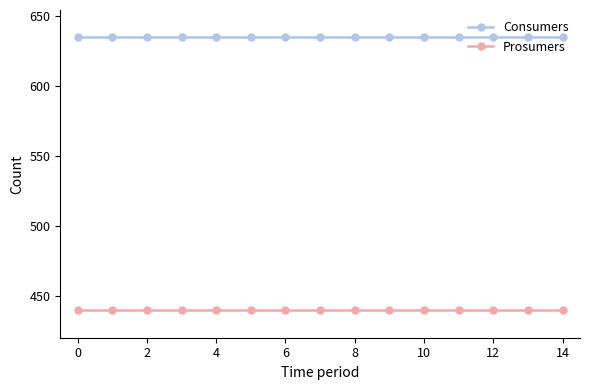

Does the chart have visible grid lines?

No